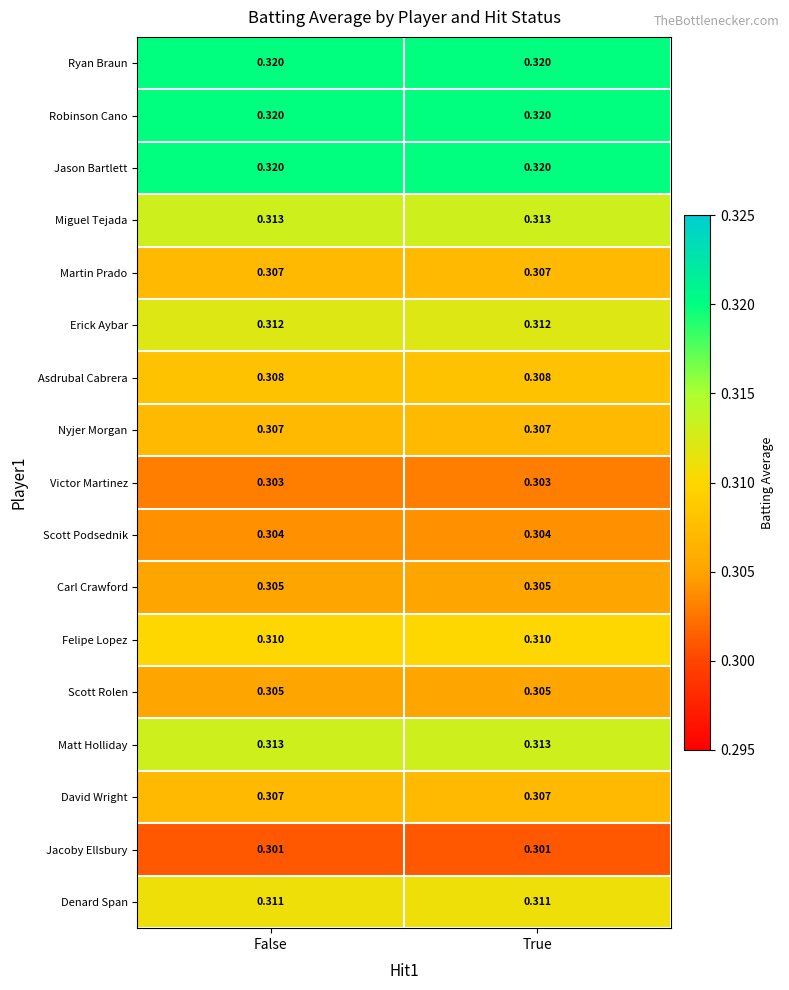

Is the value of Asdrubal Cabrera at False greater than the value of Robinson Cano at True?

No